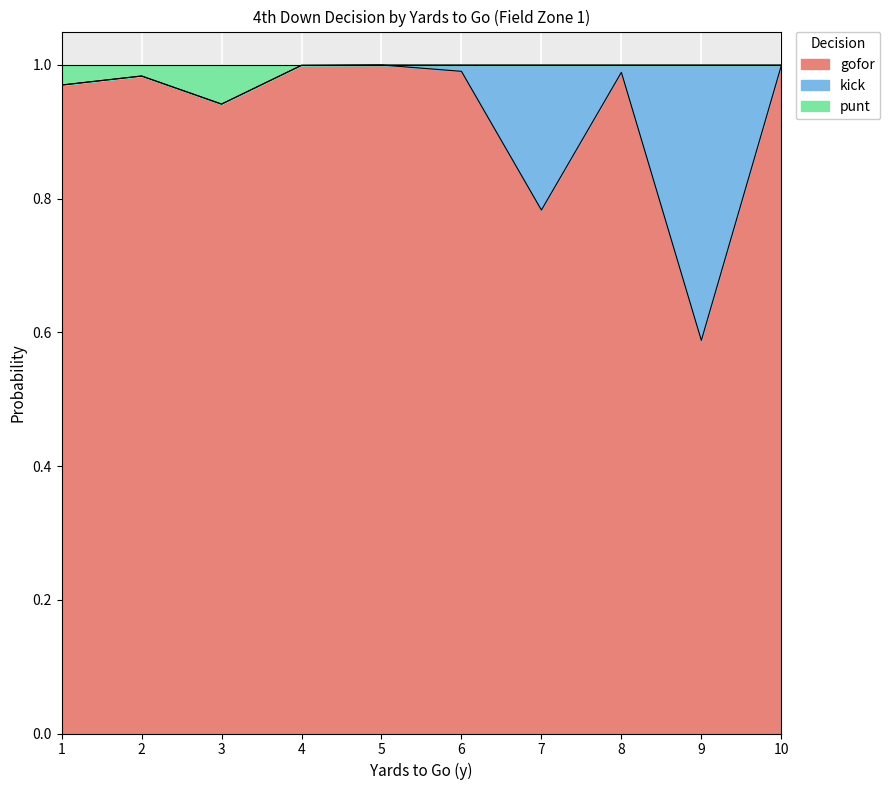

The value of gofor at 2 is 1.5. True or false?

False